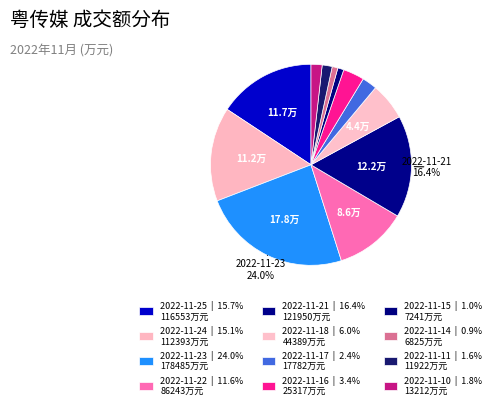

How many segments does this pie chart have?

12